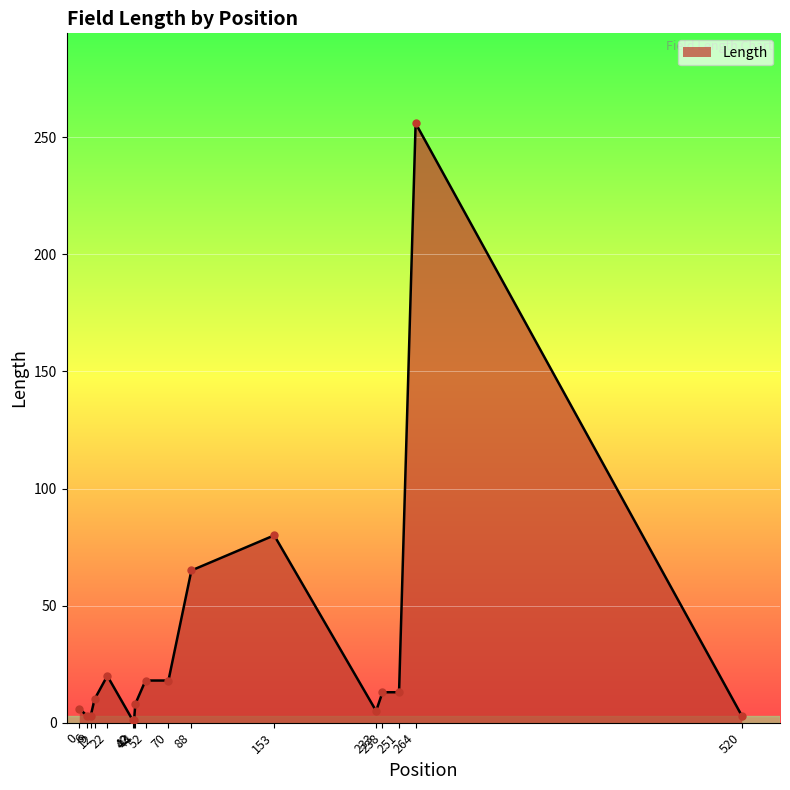

True or false: there are more than 2 points higher than both neighbors.

True